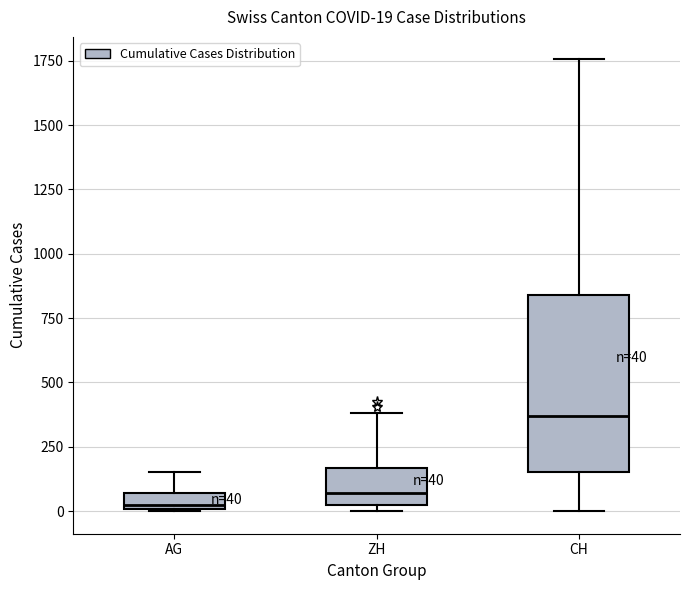

Which box is the tallest, from its lower edge to its upper edge?

CH